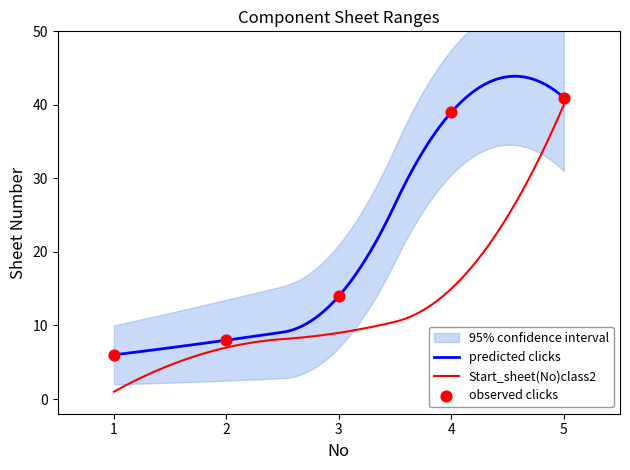

Which has a higher value, 5 or 2?

5